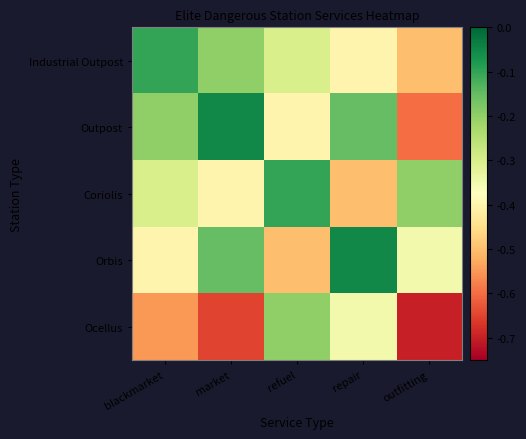

Reading left to right, extract all data points from this chart.

Industrial Outpost: blackmarket=-0.1	market=-0.2	refuel=-0.3	repair=-0.4	outfitting=-0.5
Outpost: blackmarket=-0.2	market=-0.1	refuel=-0.4	repair=-0.1	outfitting=-0.6
Coriolis: blackmarket=-0.3	market=-0.4	refuel=-0.1	repair=-0.5	outfitting=-0.2
Orbis: blackmarket=-0.4	market=-0.1	refuel=-0.5	repair=-0.1	outfitting=-0.3
Ocellus: blackmarket=-0.6	market=-0.7	refuel=-0.2	repair=-0.3	outfitting=-0.7